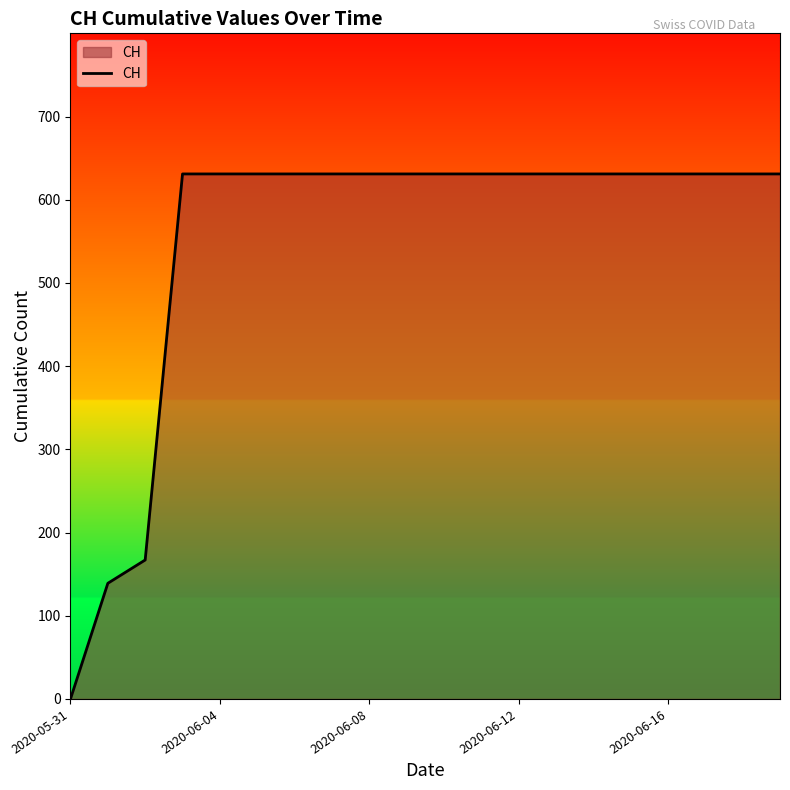

What is the greatest value displayed?

631